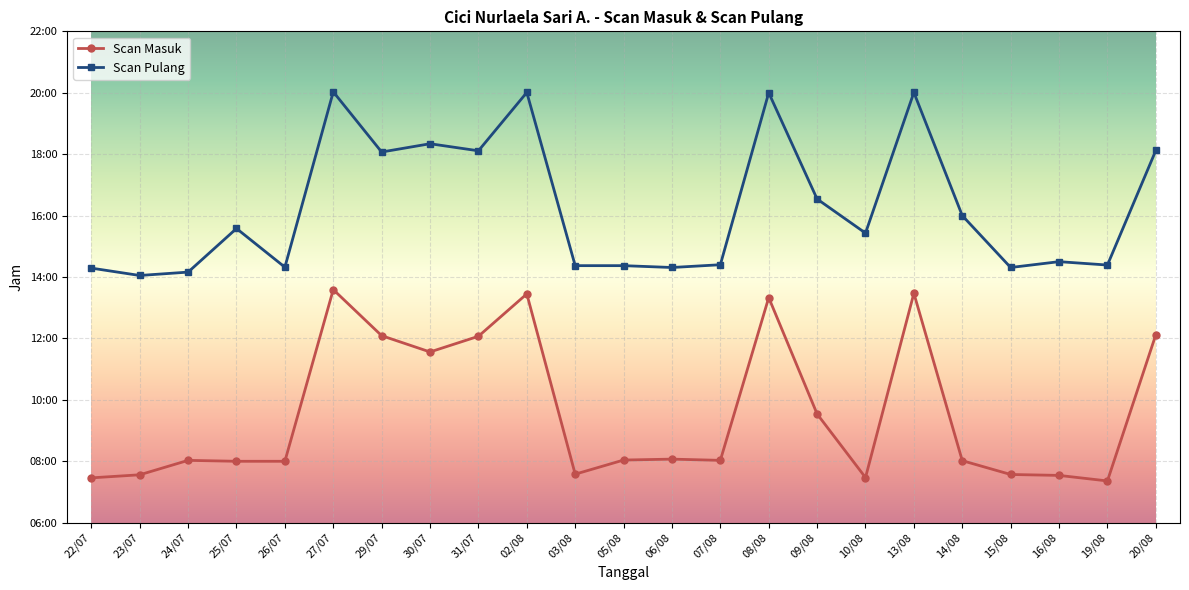

What is the difference between the maximum and minimum values in the Scan Pulang series?

6.0